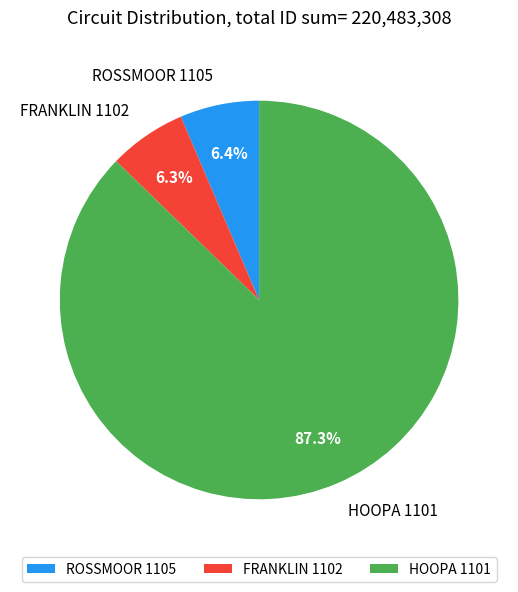

The FRANKLIN 1102 slice represents 6% of the pie. True or false?

True